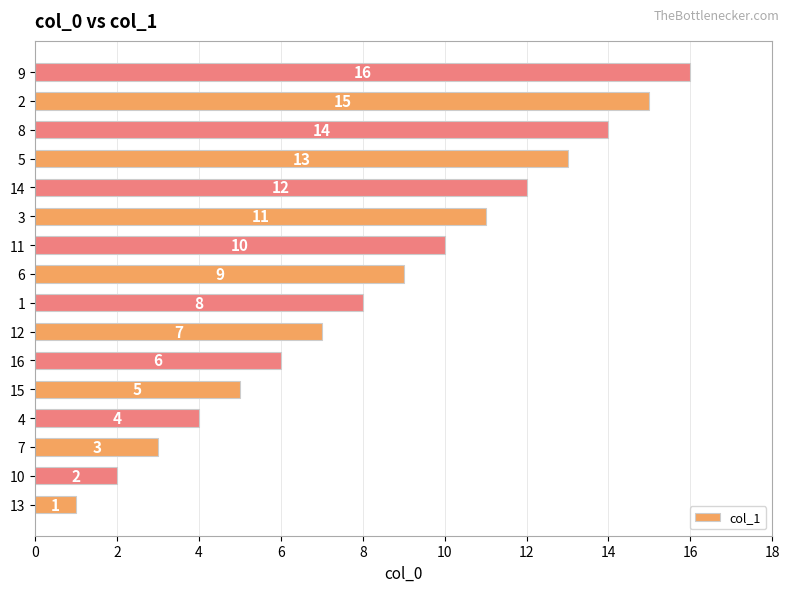

What is the change in value from 13 to 6?

+8